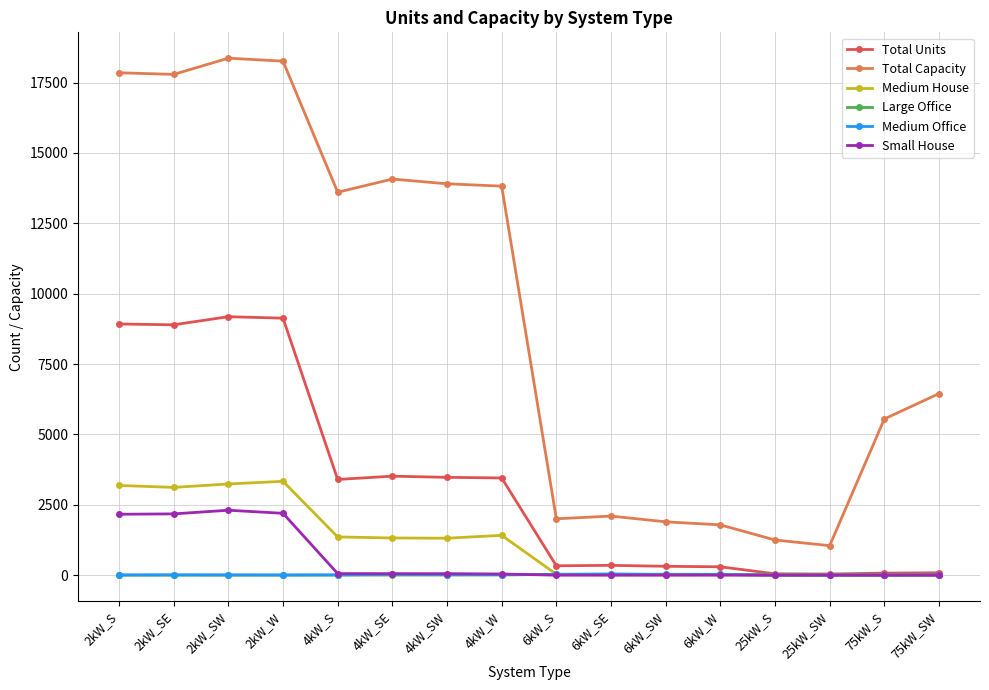

Which series has the widest spread of values?

Total Capacity